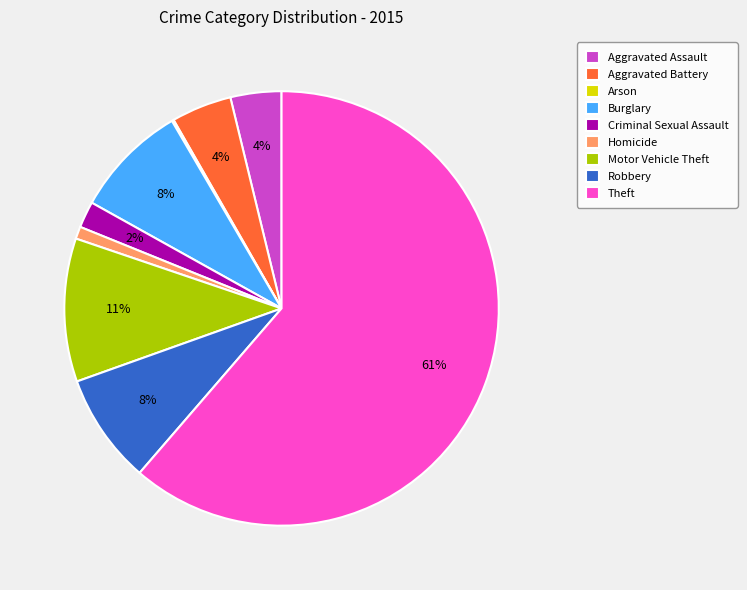

True or false: Homicide accounts for 11% of the total.

False